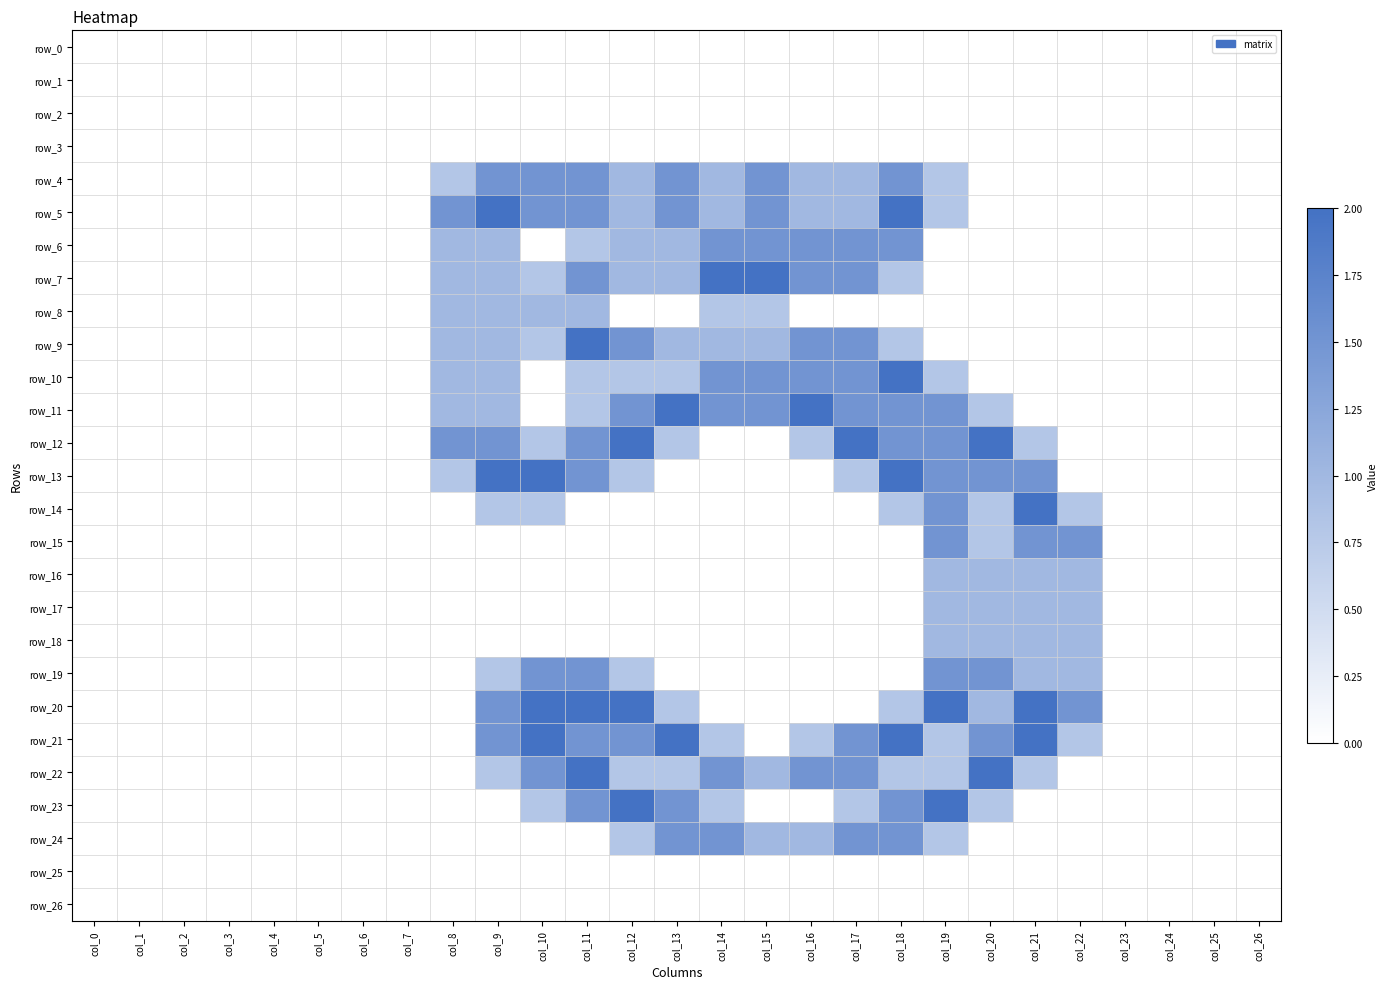

Is it true that row_23 equals 0.0 at col_1?

True